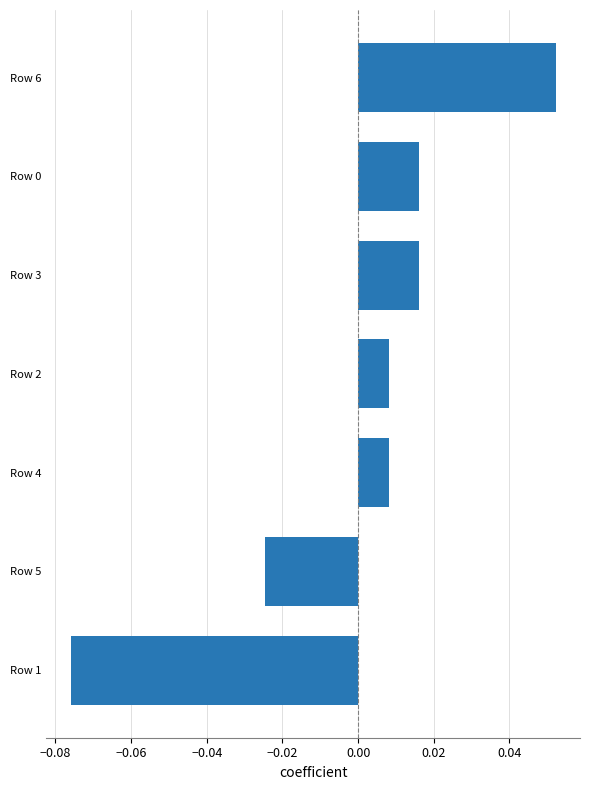

Between Row 3 and Row 5, which is larger?

Row 3